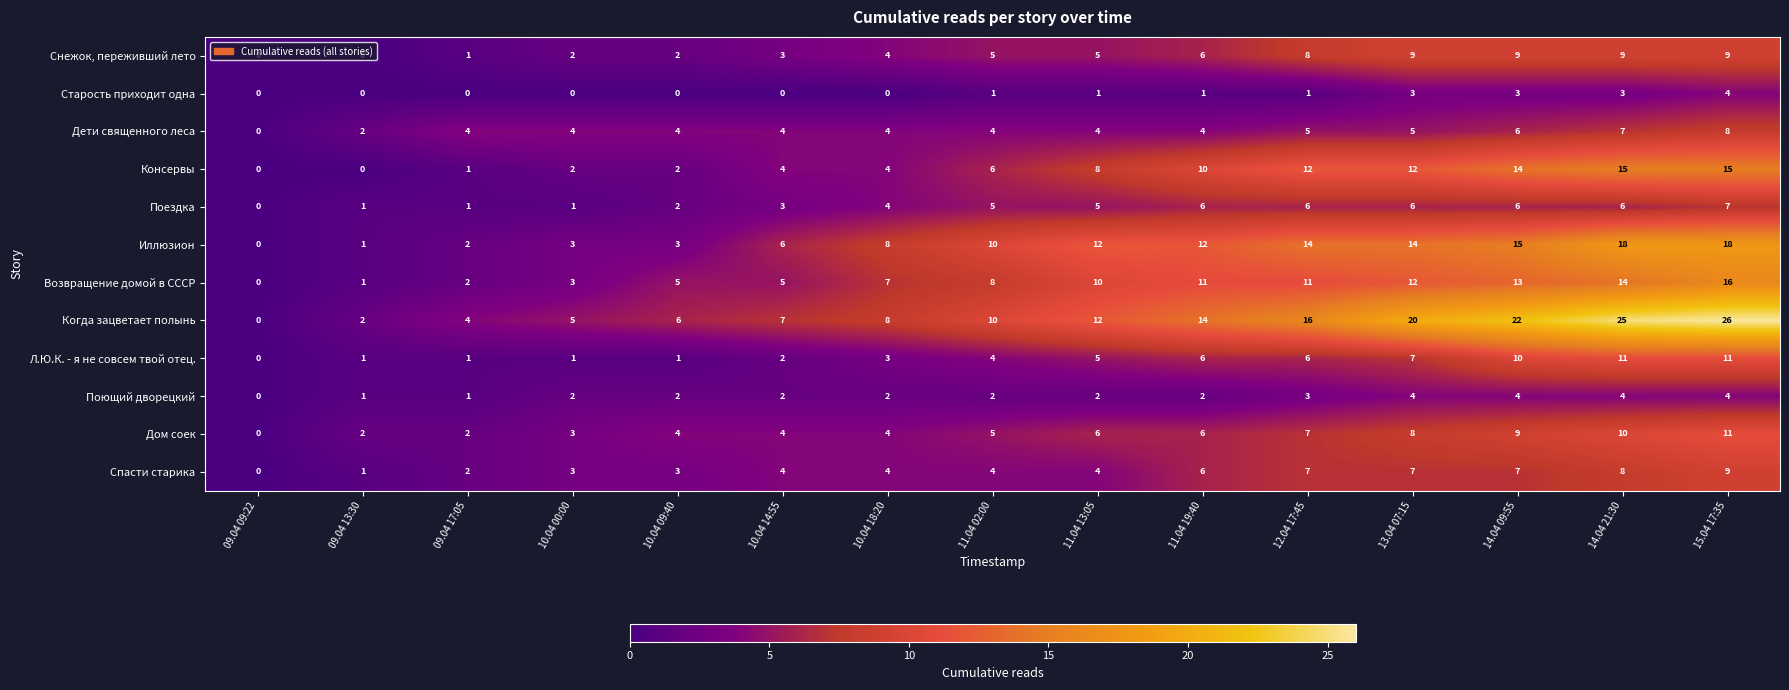

Which series has the largest range (max minus min)?

Когда зацветает полынь